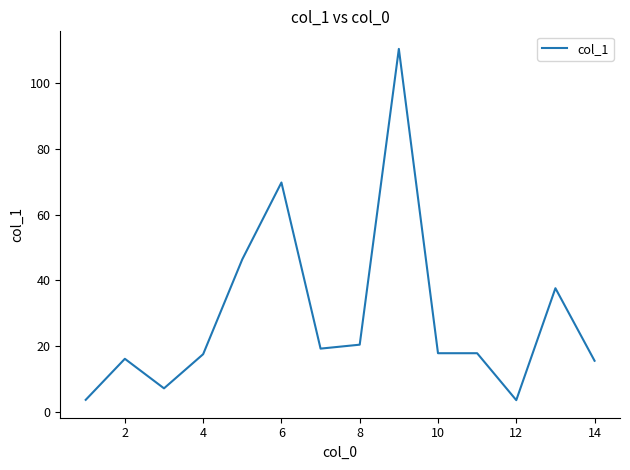

True or false: there are more than 2 points higher than both neighbors.

True